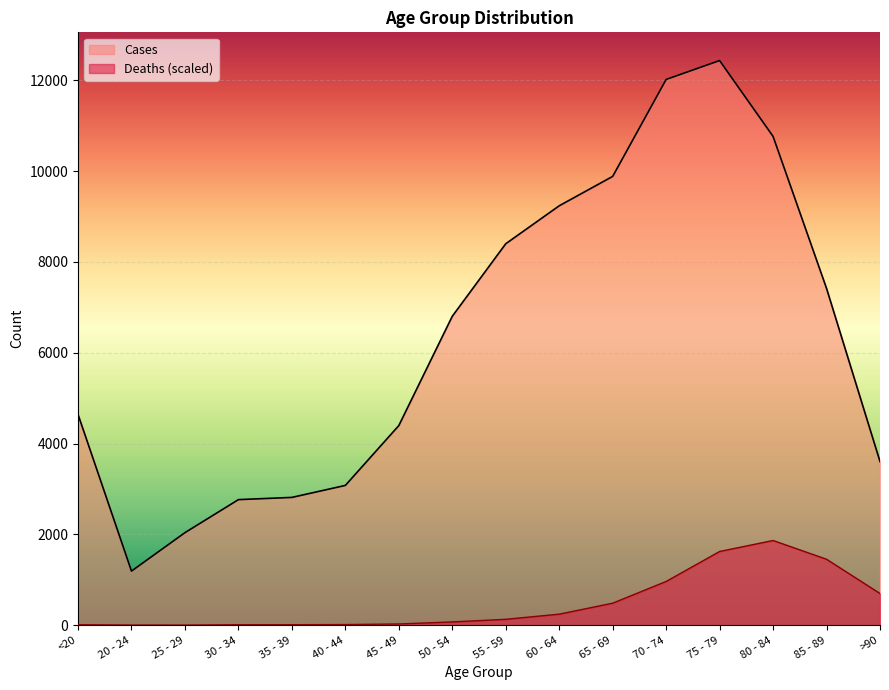

Where is Cases nearest to the value 6812?

50 - 54